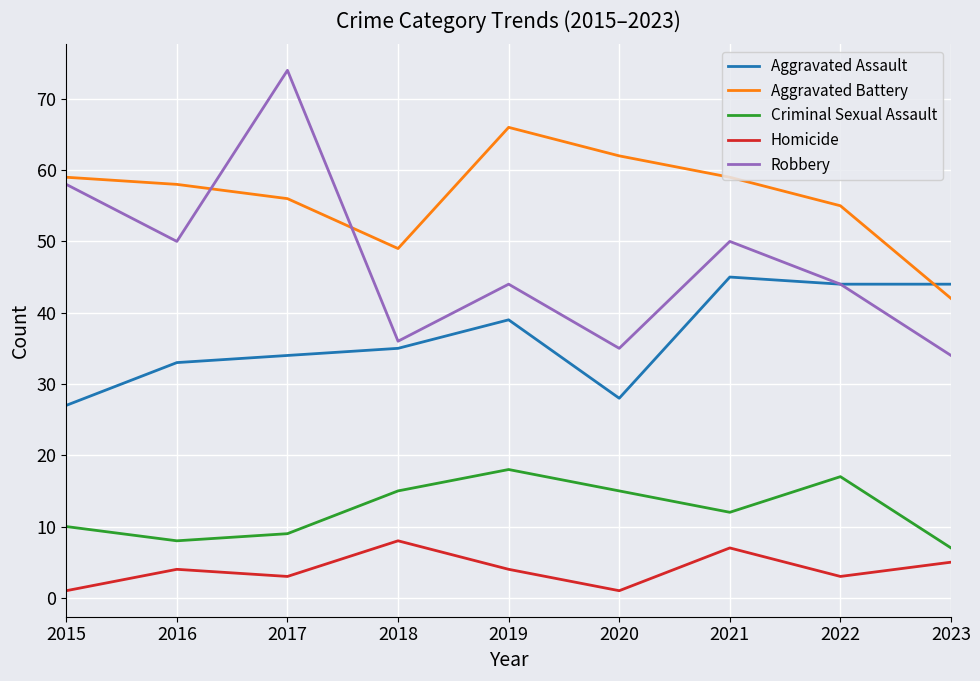

What is the total value across all series at 2015?

155